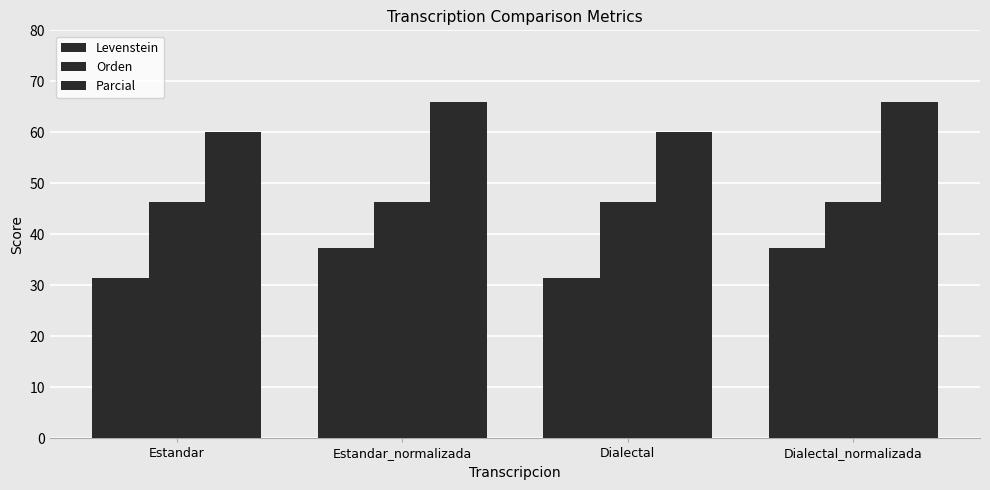

Rank the series by their maximum value, from highest to lowest.

Parcial, Orden, Levenstein